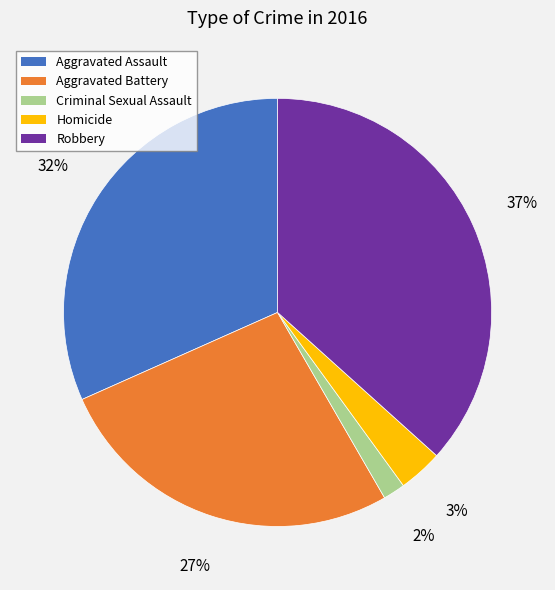

Is it true that Aggravated Battery is 27% of the pie?

True